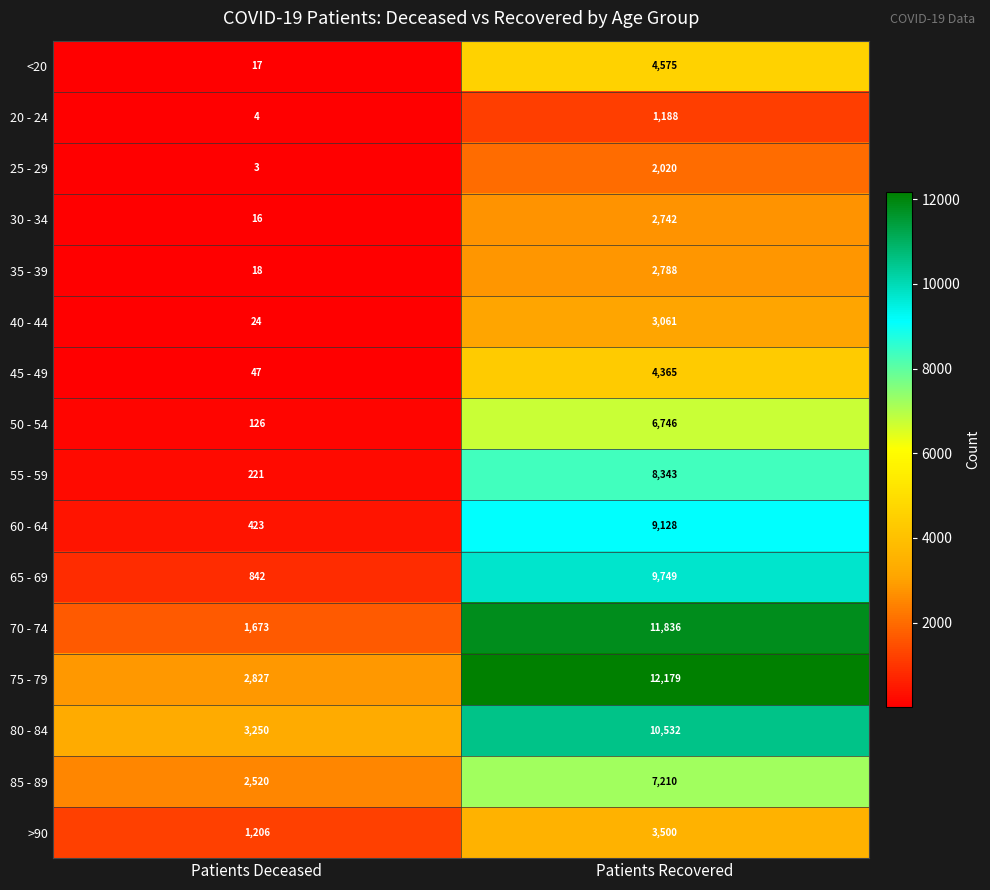

Is it true that >90 equals 1206 at Patients Deceased?

True